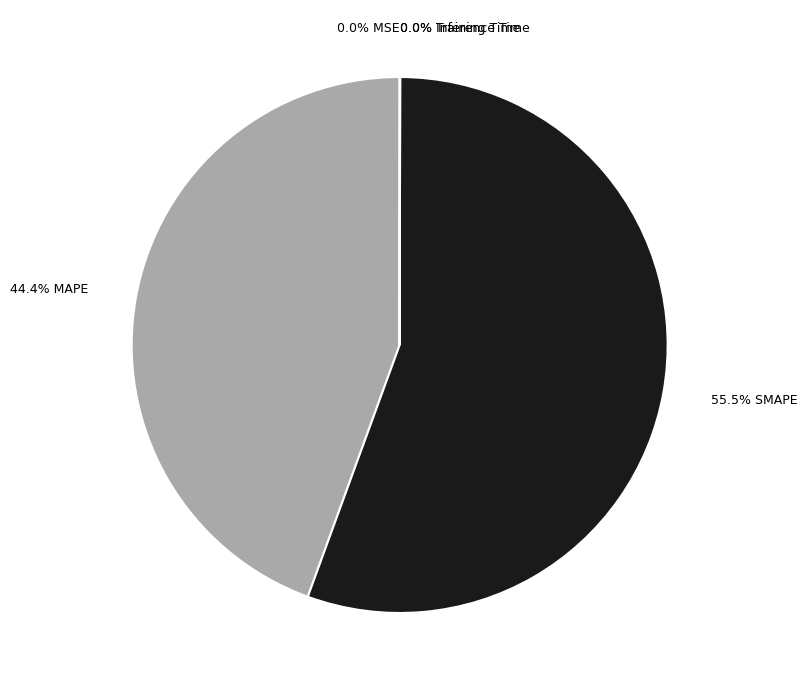

What is the largest slice in the pie chart?

55.5% SMAPE